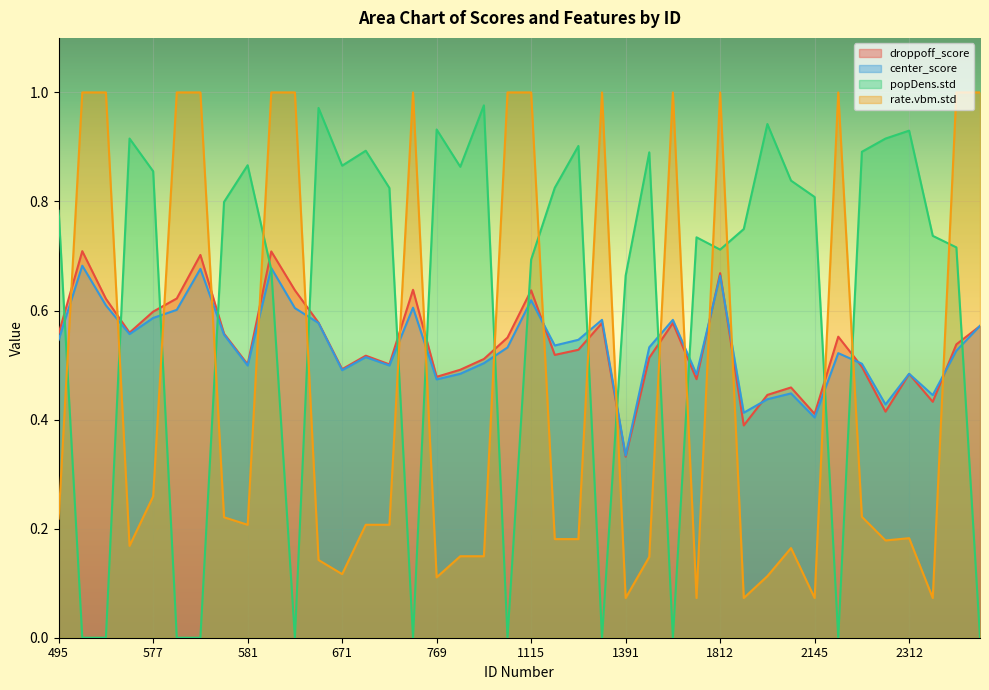

True or false: rate.vbm.std has a value of 0.1 at 771.

False